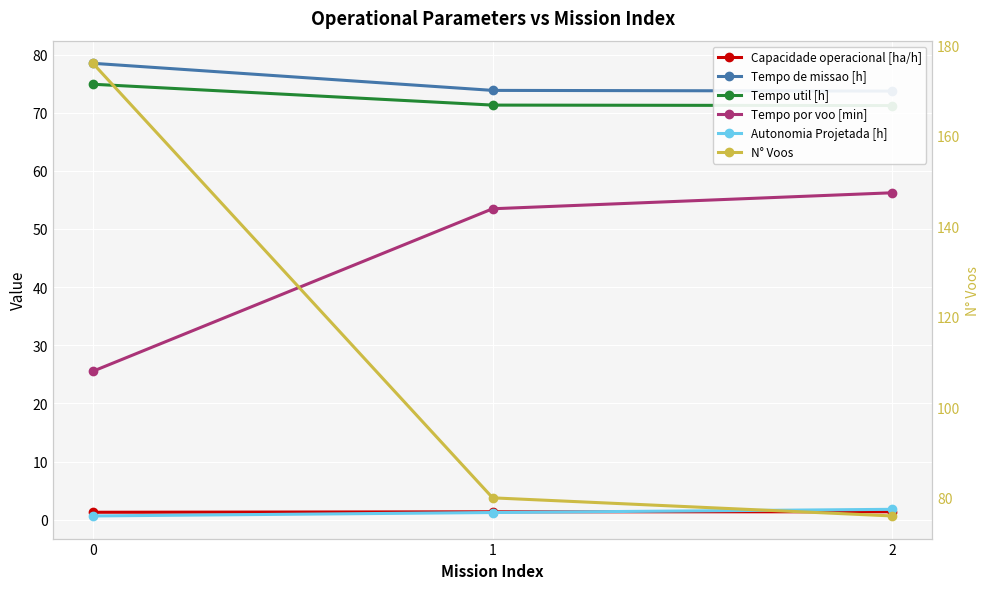

What is the difference between the highest and lowest values at 0?

175.4